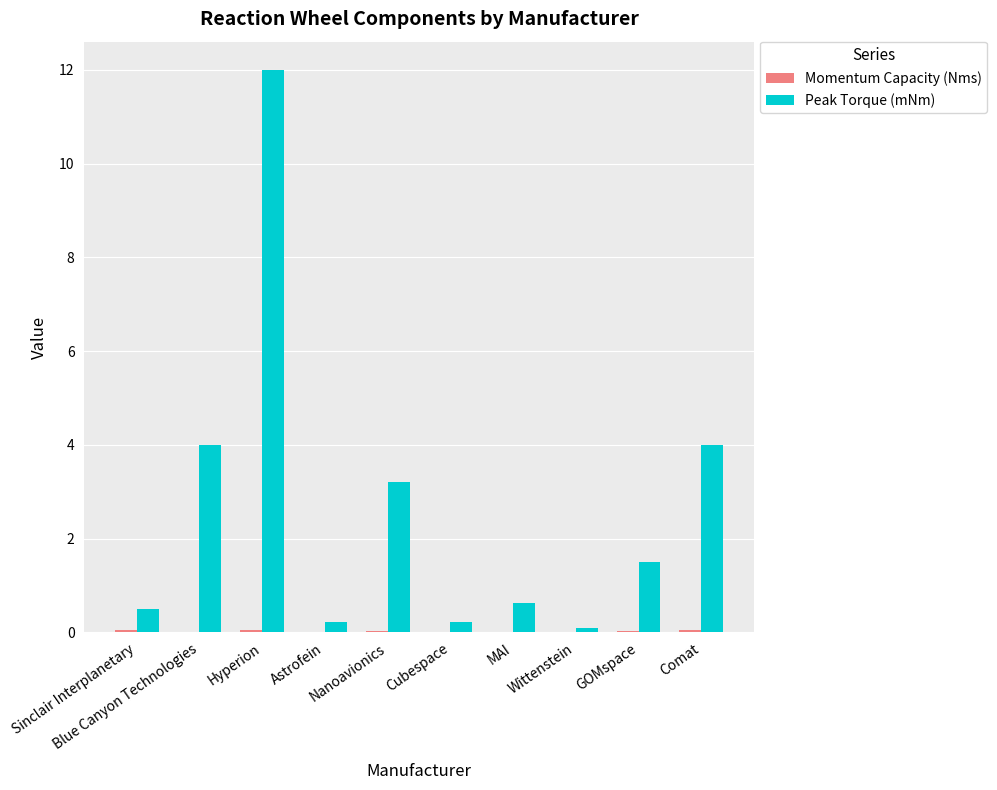

Which series has the largest total across all categories?

Peak Torque (mNm)